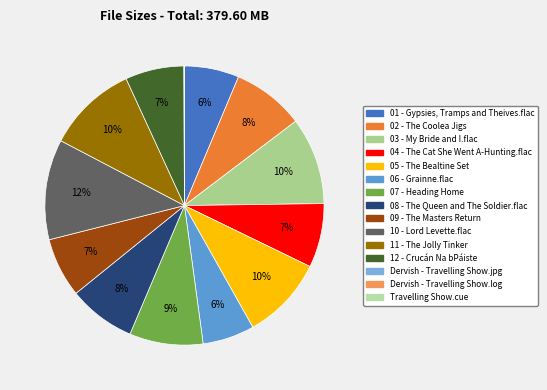

Which slice is the largest?

10 - Lord Levette.flac